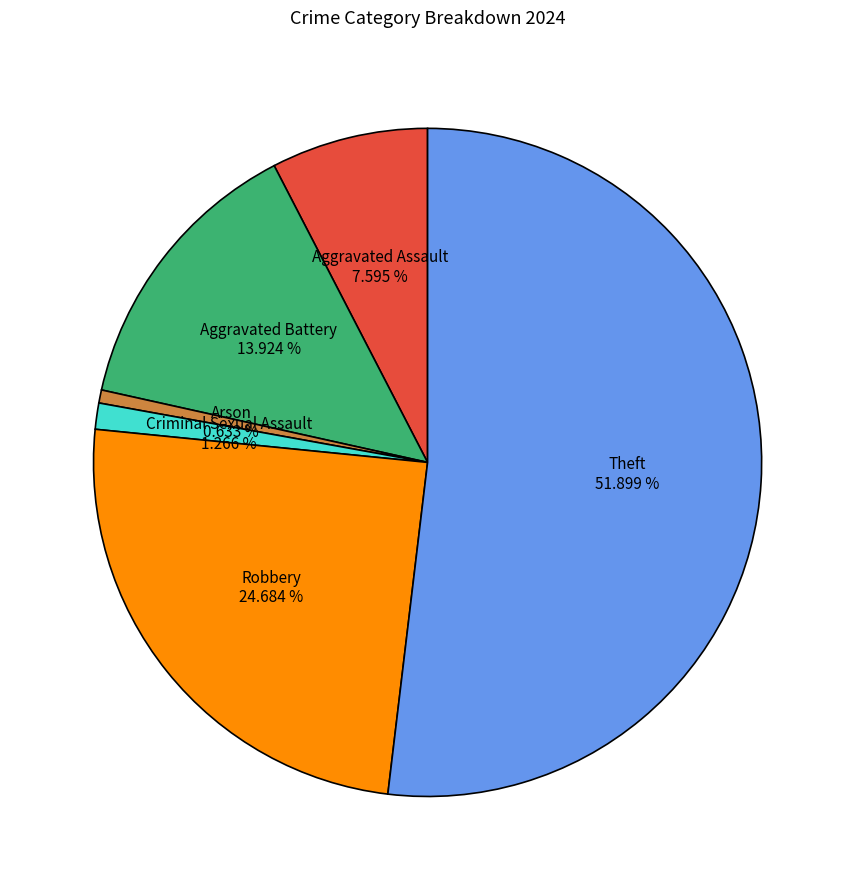

Is there any slice that represents more than half of the pie?

Yes